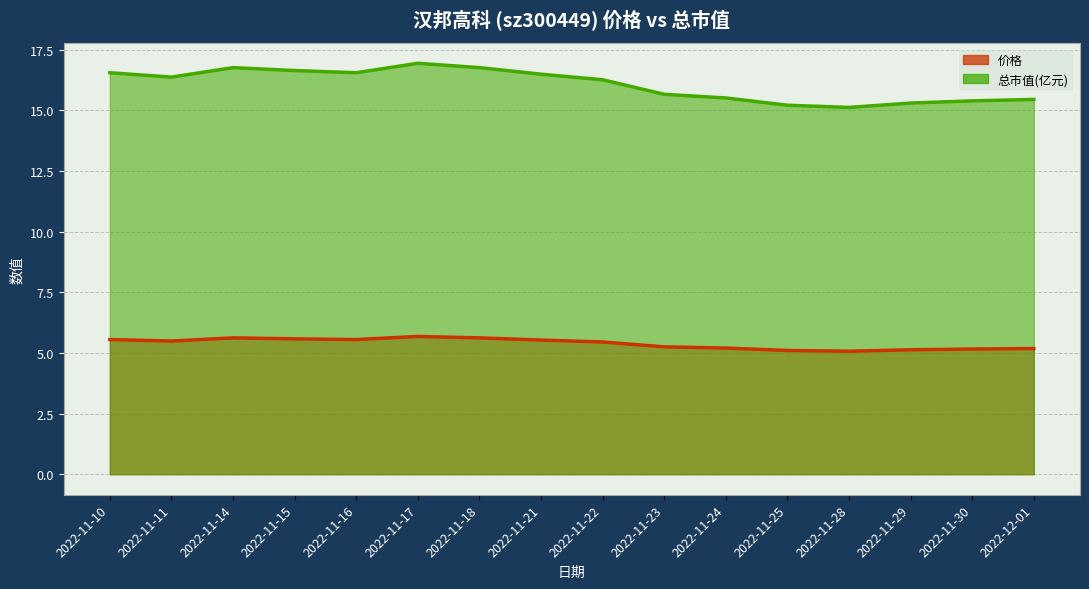

Reading left to right, what are all the values shown in this chart?

价格: 5.5	5.5	5.6	5.6	5.5	5.7	5.6	5.5	5.5	5.2	5.2	5.1	5.1	5.1	5.2	5.2
总市值(亿元): 16.6	16.4	16.8	16.6	16.6	16.9	16.8	16.5	16.3	15.7	15.5	15.2	15.1	15.3	15.4	15.4